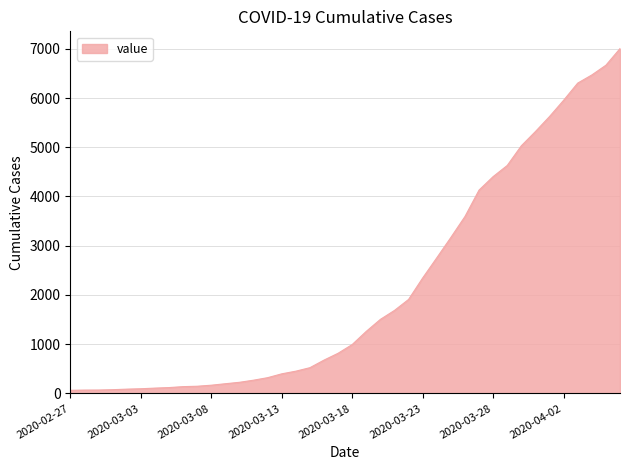

What is the maximum value shown in the chart?

7004